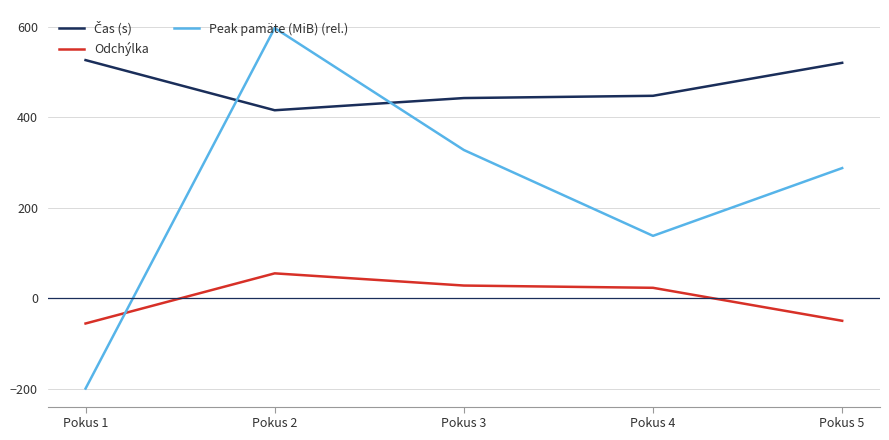

At which label is Peak pamäte (MiB) (rel.) closest to 199?

Pokus 4